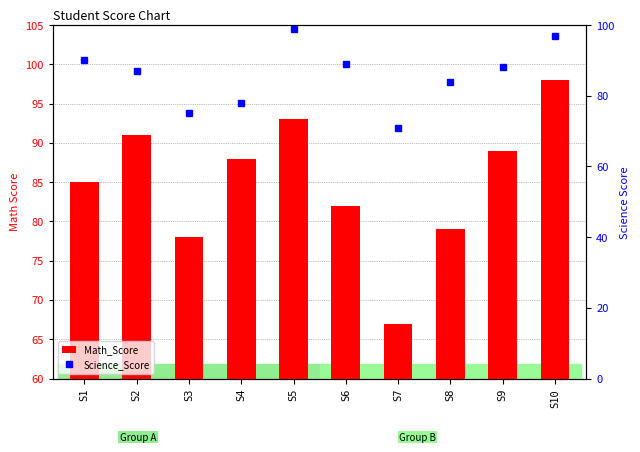

What are all the series names shown in the legend?

Math_Score, Science_Score